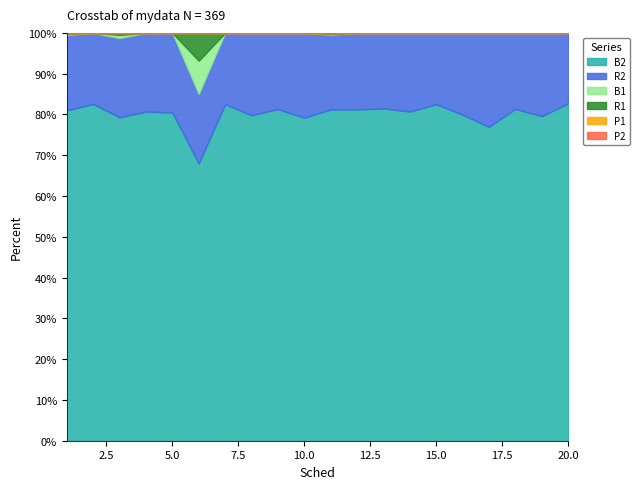

Is the value of R2 at 13 greater than the value of B2 at 1?

No